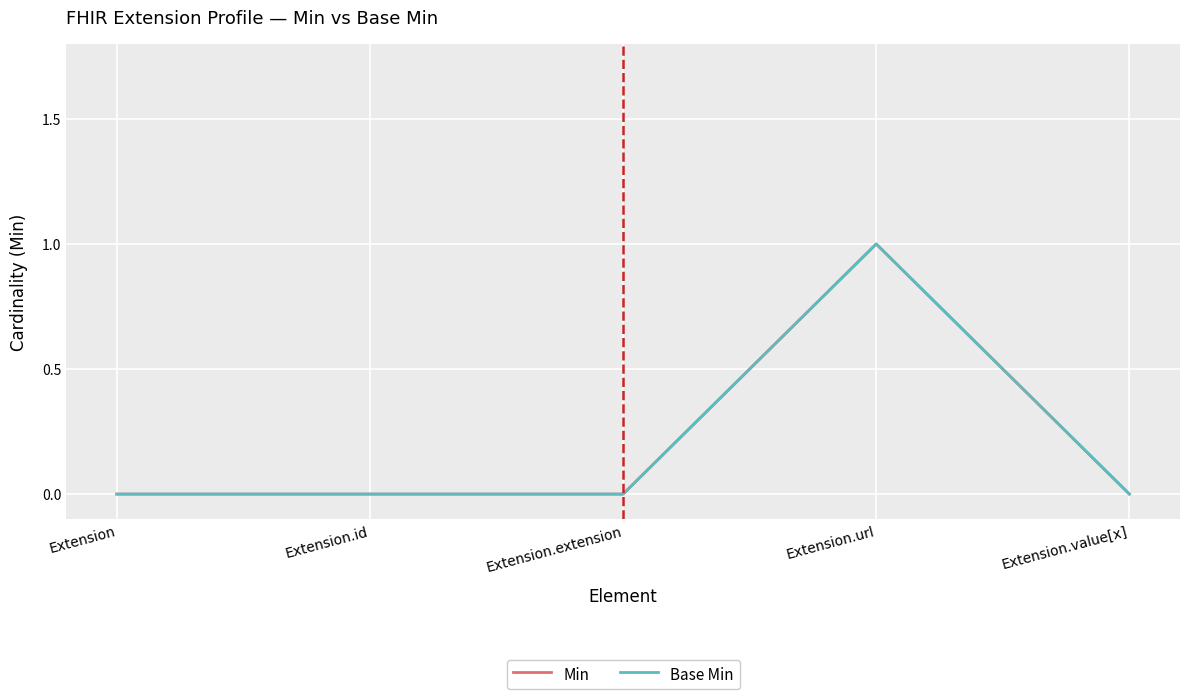

In Base Min, how many points are higher than both neighbors (excluding endpoints)?

1